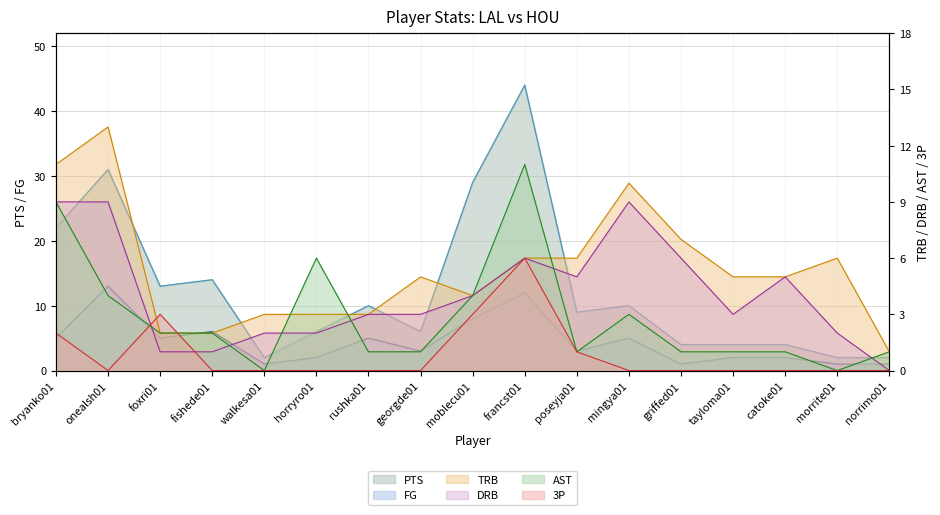

What is the difference between the maximum and minimum values in the FG series?

12